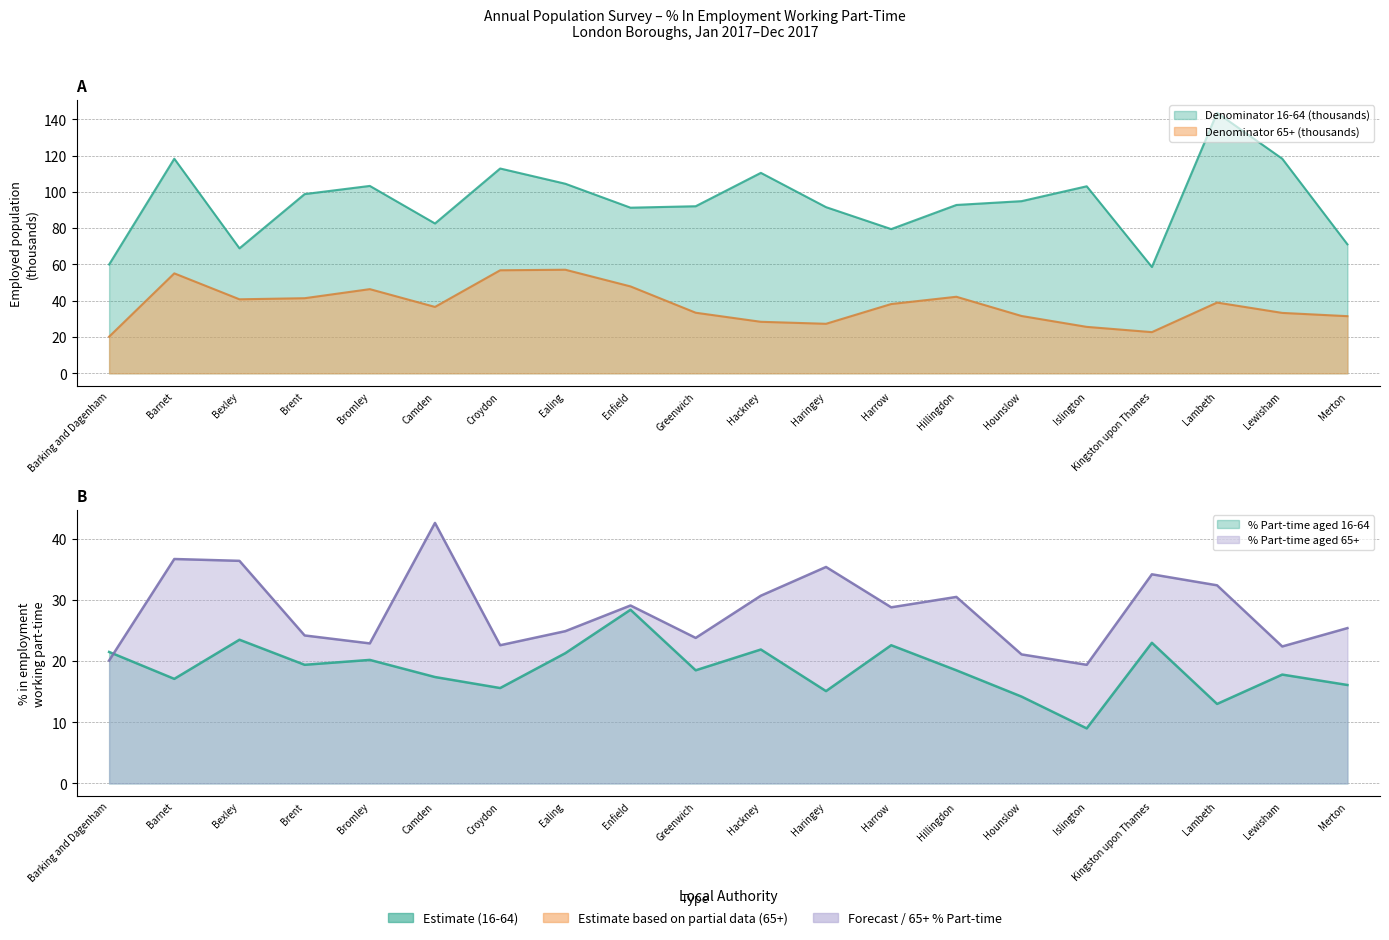

Which category has the highest value in the Denominator (16-64) series?

Lambeth